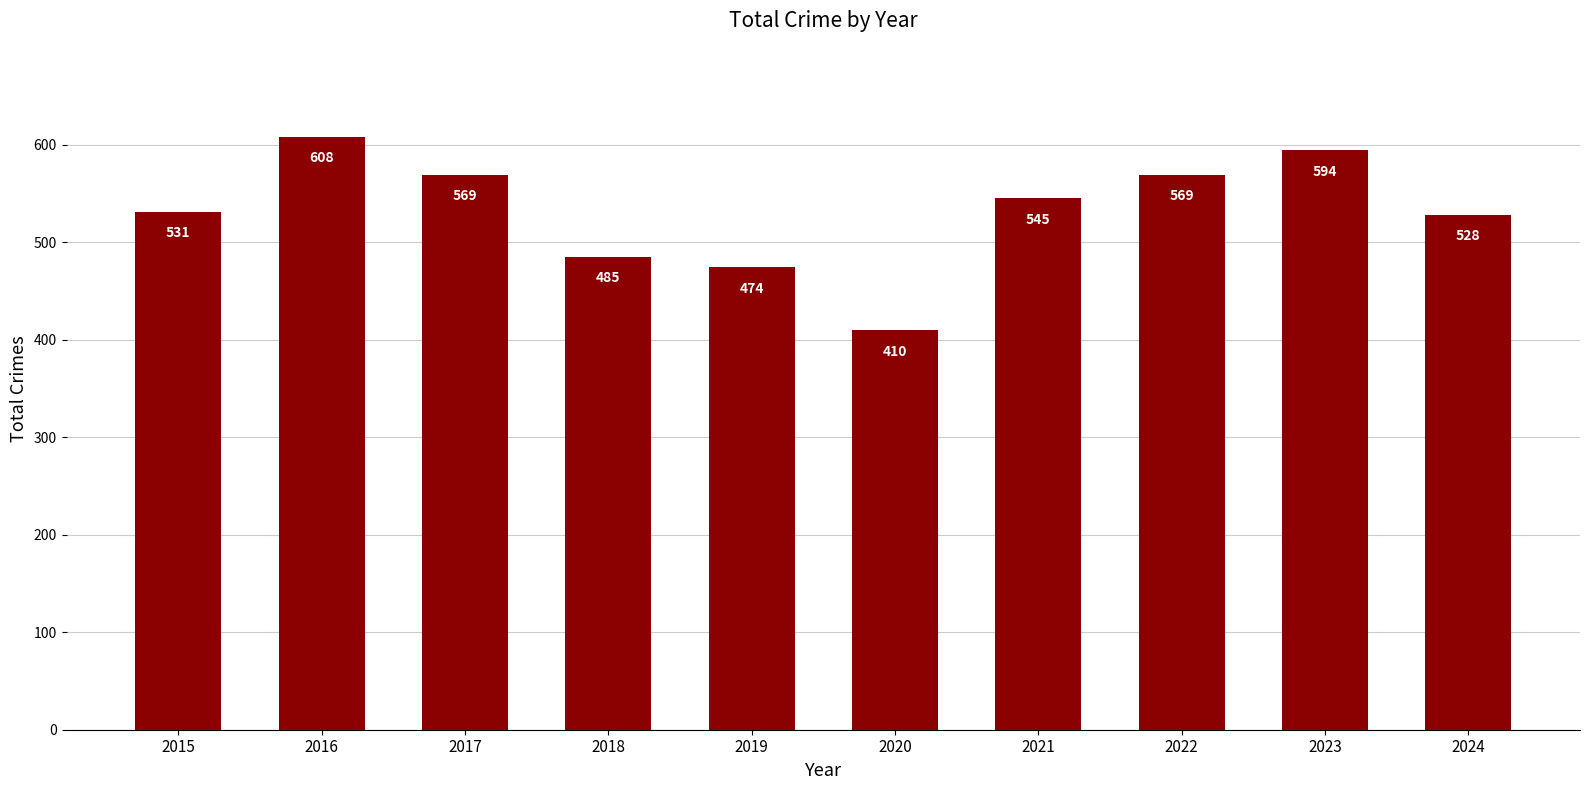

Is it true that the value at 2016 is 321?

False